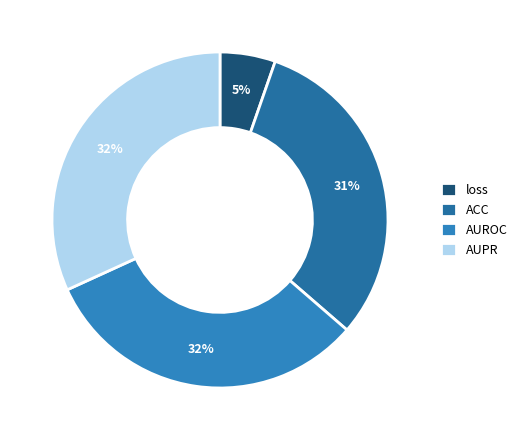

What percentage is the loss slice, to the nearest percent?

5%